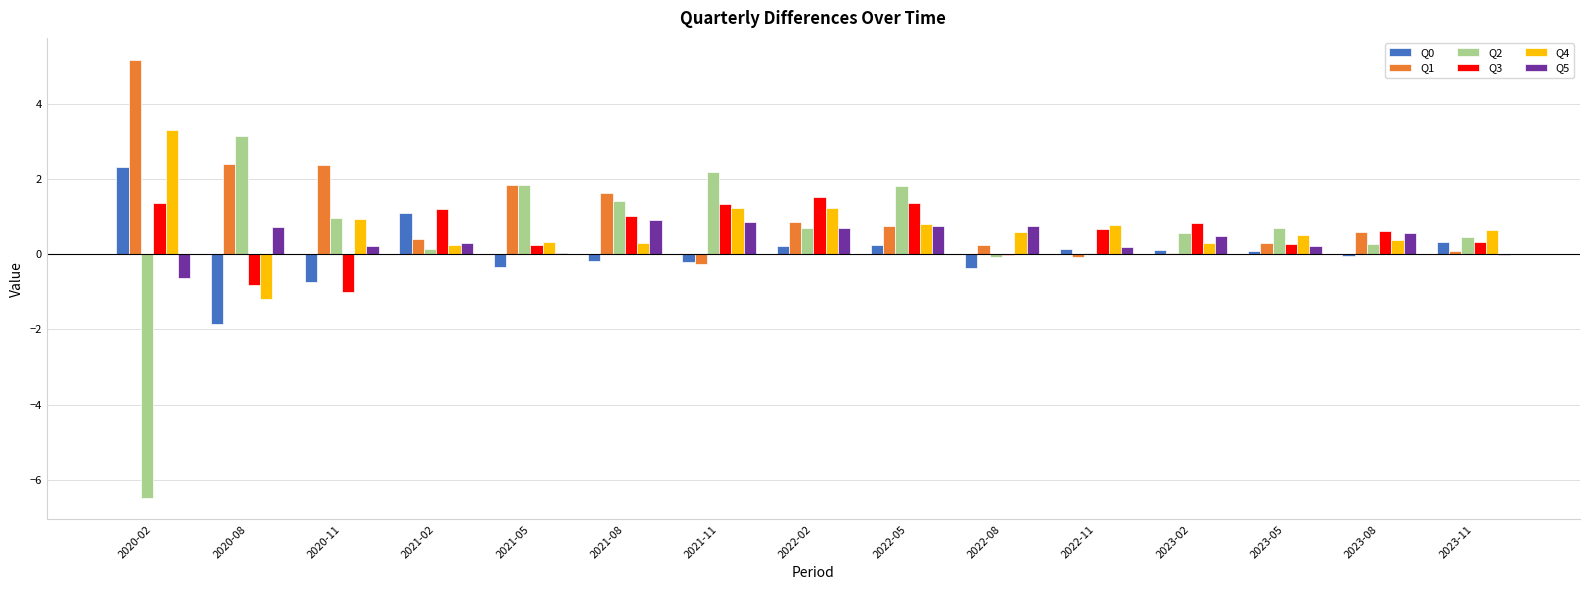

How many distinct data groups are displayed?

6